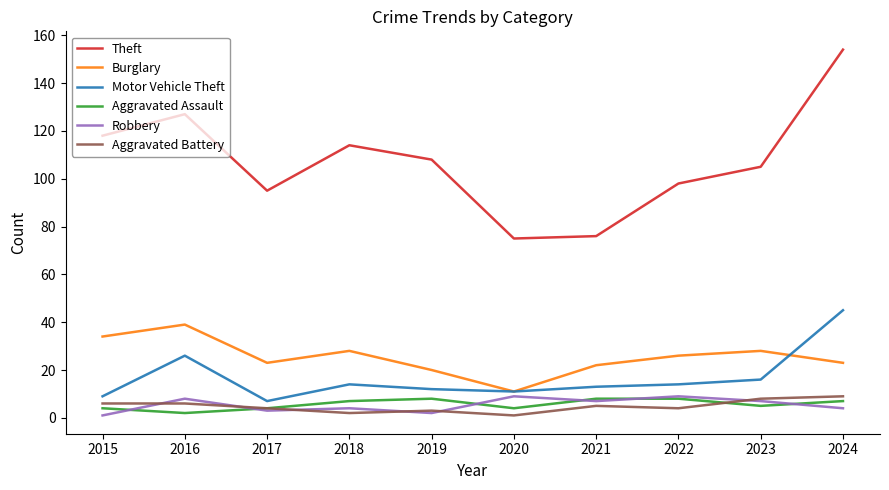

What is the maximum value shown in the chart?

154